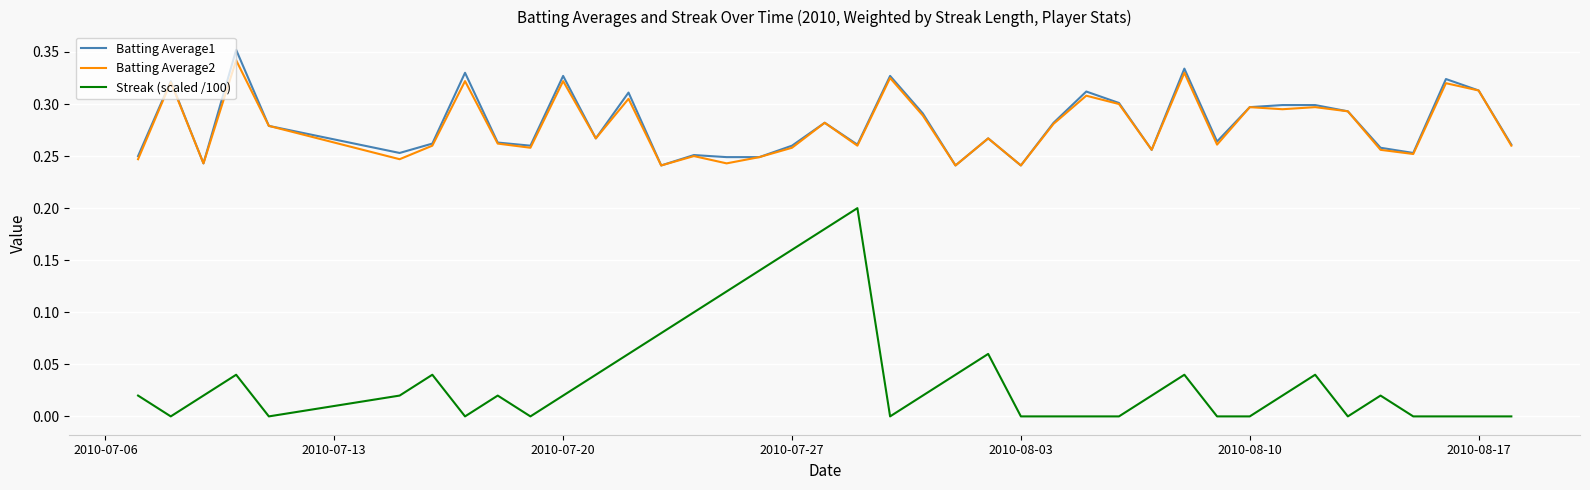

Count the number of data series in this chart.

3